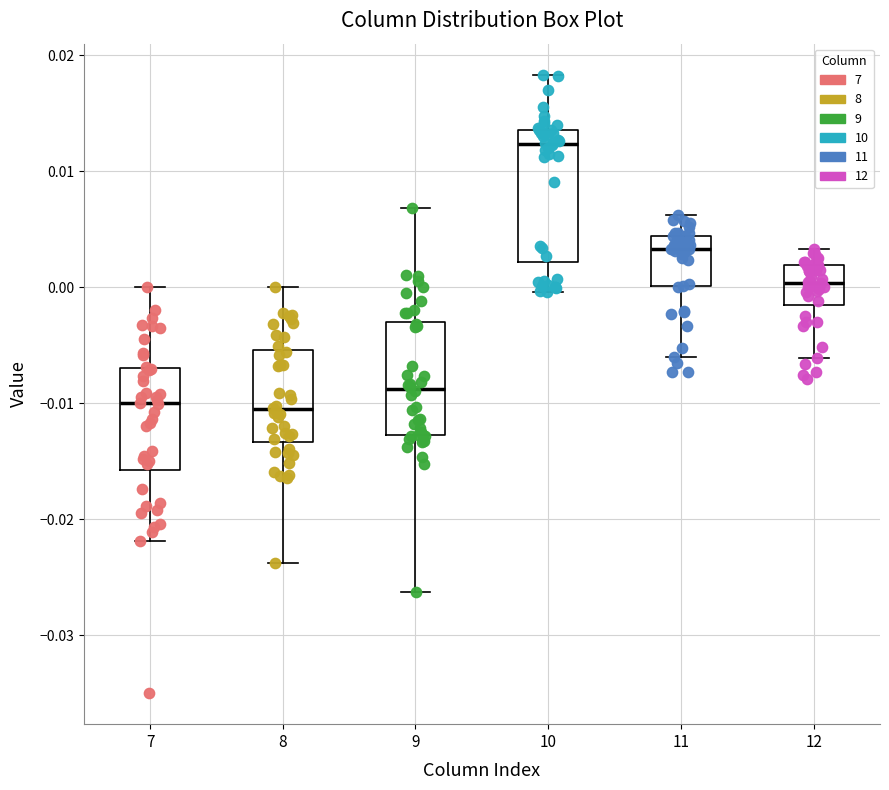

Comparing the boxes themselves (not the whiskers), which one is the tallest?

10